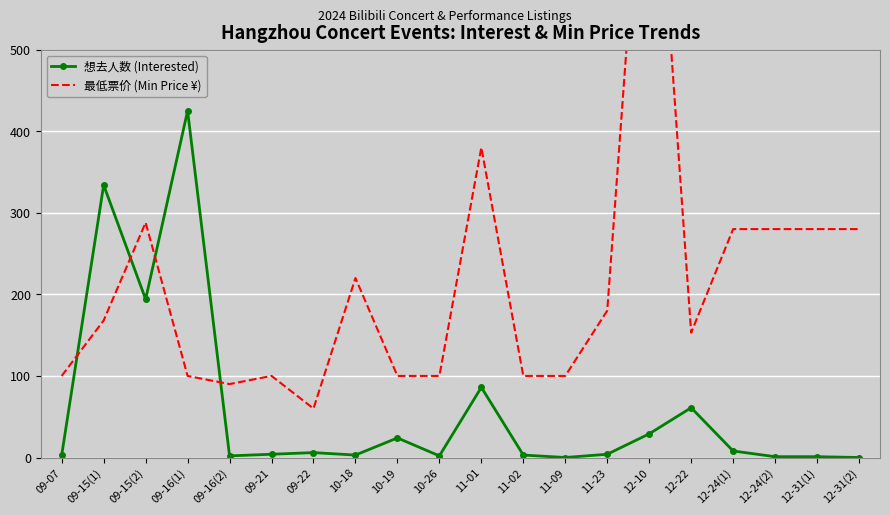

True or false: 最低票价 (Min Price ¥) and 想去人数 (Interested) intersect in this chart.

True